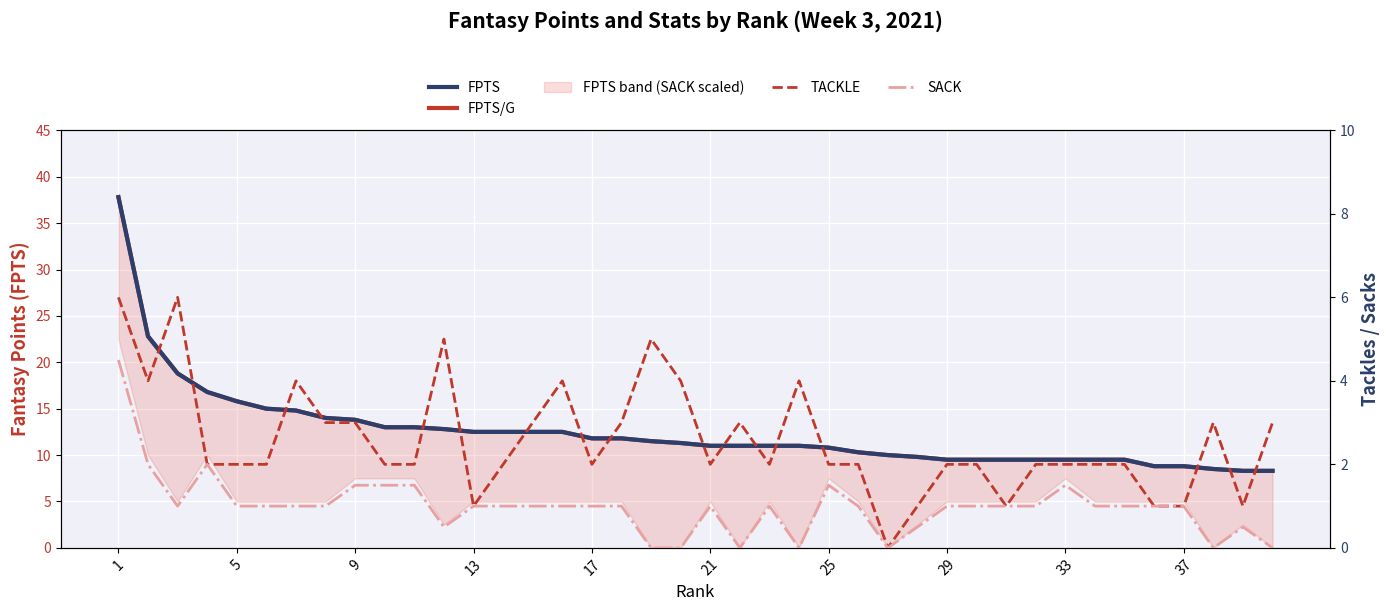

True or false: FPTS and SACK intersect in this chart.

False